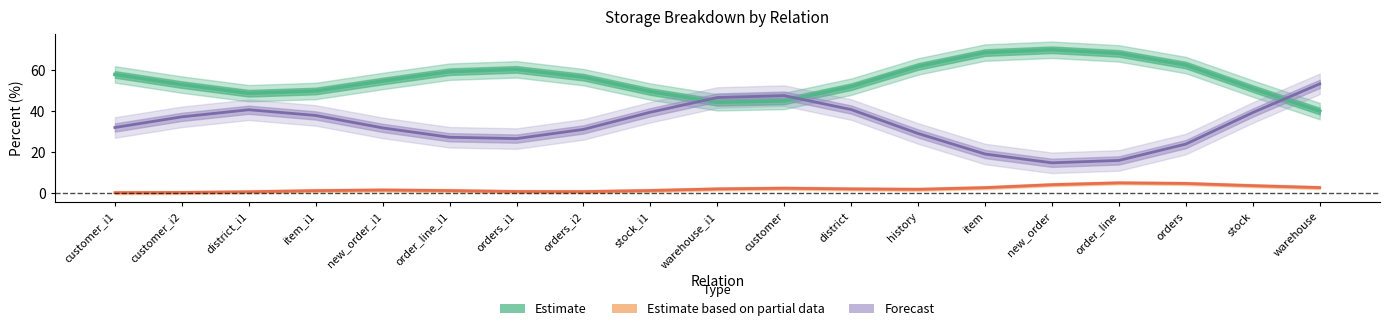

True or false: tuple_percent and dead_tuple_percent intersect in this chart.

False